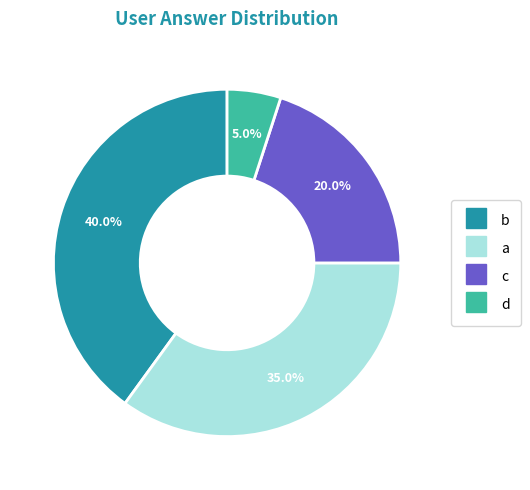

Is c the majority of the pie?

No